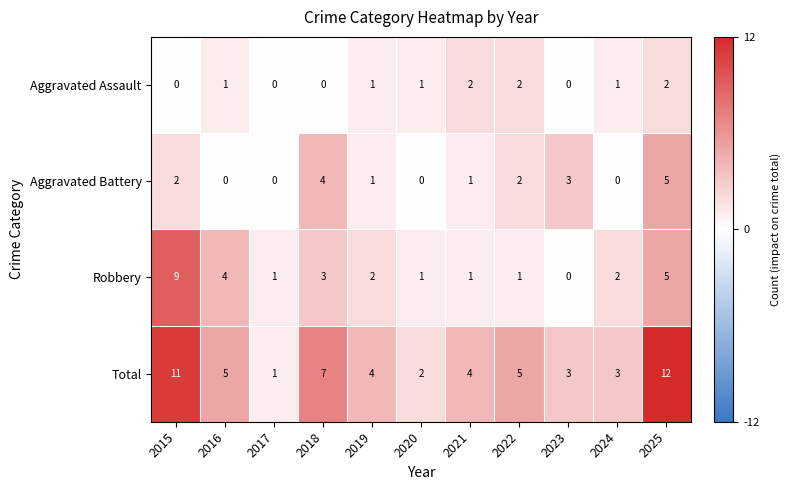

Rank the series by their maximum value, from lowest to highest.

Aggravated Assault, Aggravated Battery, Robbery, Total